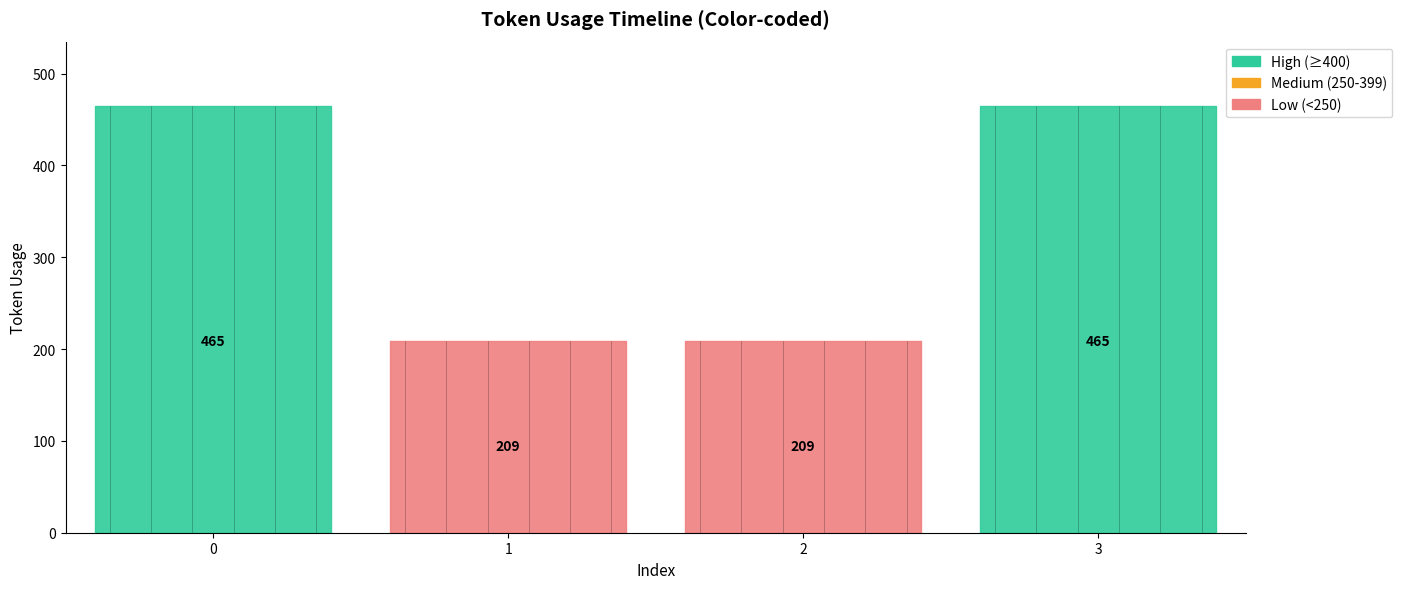

Reading left to right, list all the values displayed in this chart.

0=465	1=209	2=209	3=465